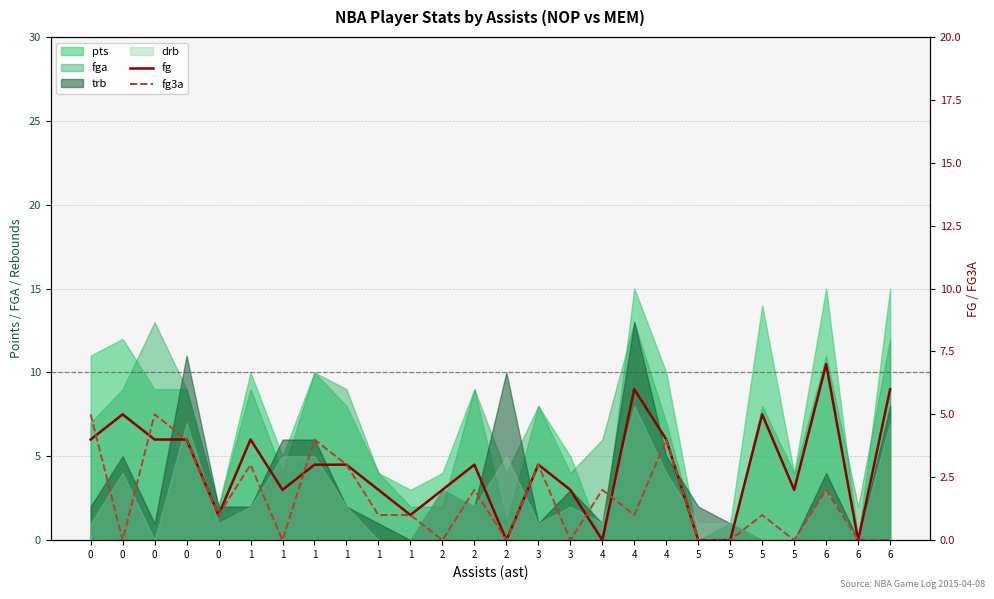

True or false: fg has a value of 5 at 0.

True